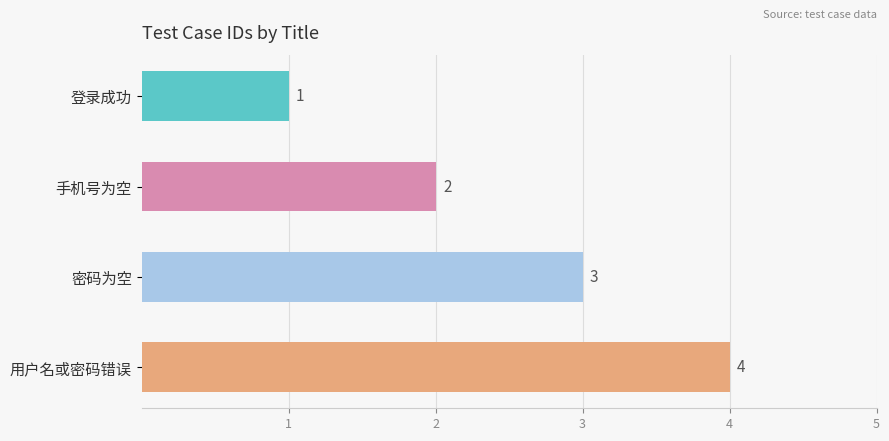

Which has a higher value, 登录成功 or 用户名或密码错误?

用户名或密码错误